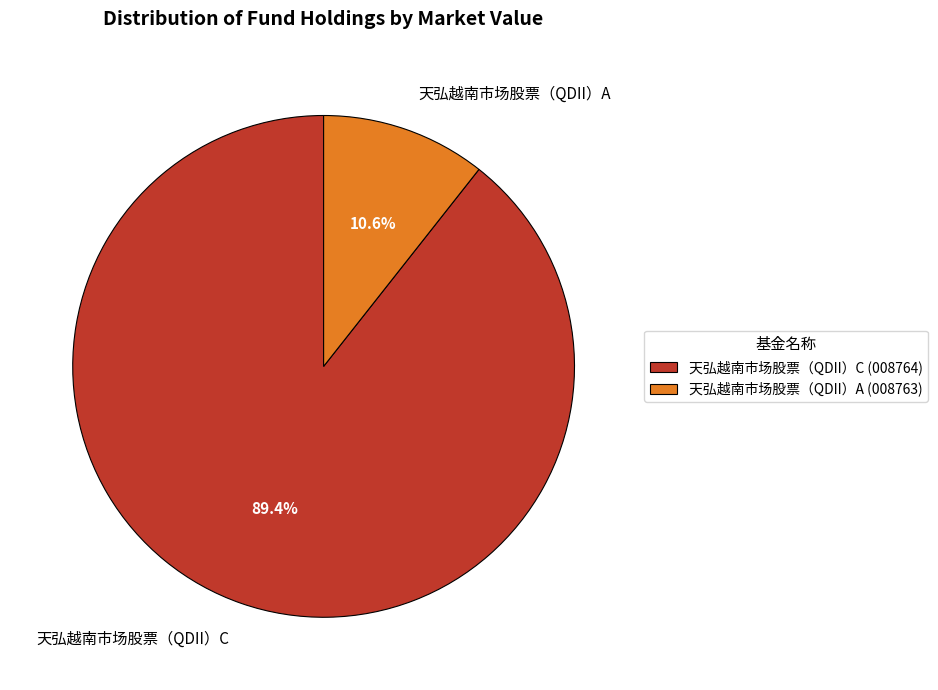

Which category has the biggest portion of the pie?

天弘越南市场股票（QDII）C